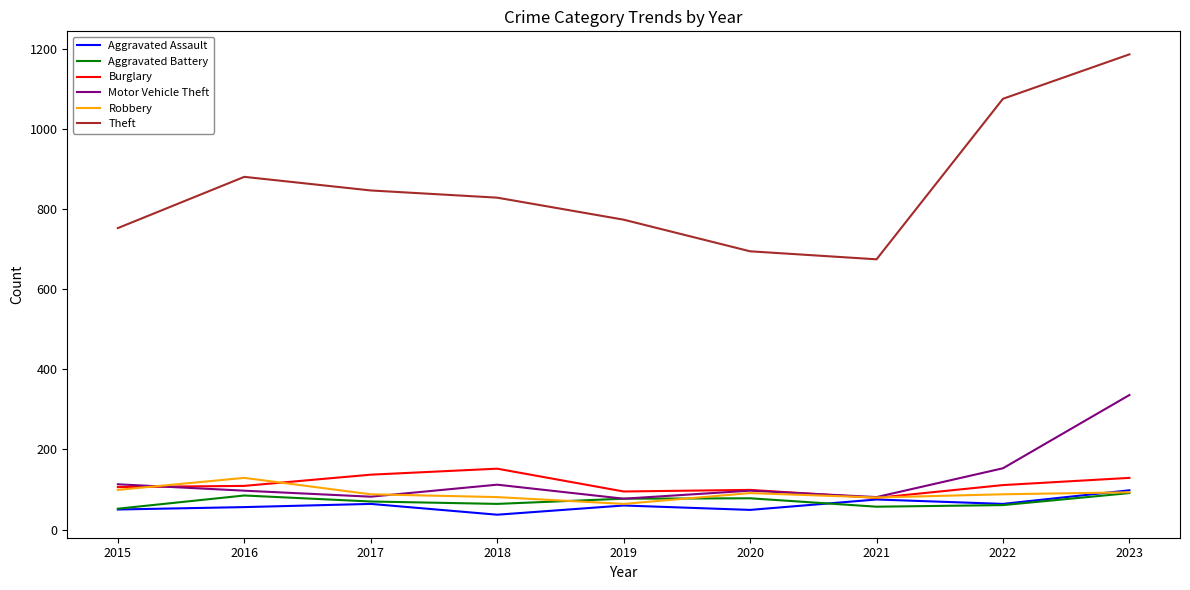

The Motor Vehicle Theft series shows 78 at 2023. True or false?

False